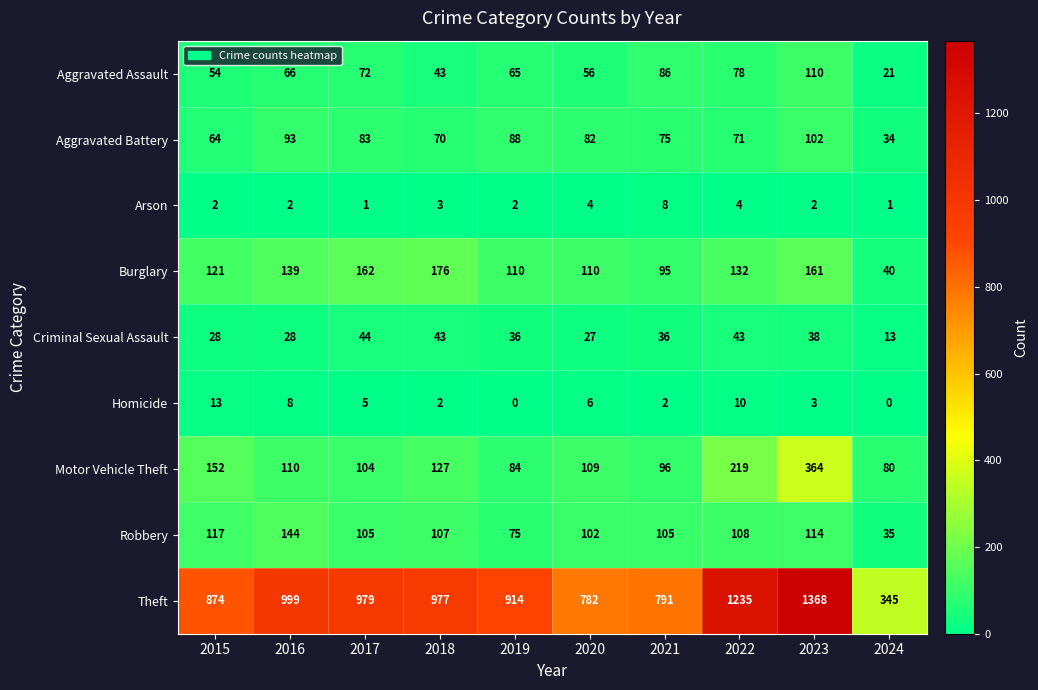

What is the maximum value shown in the chart?

1368